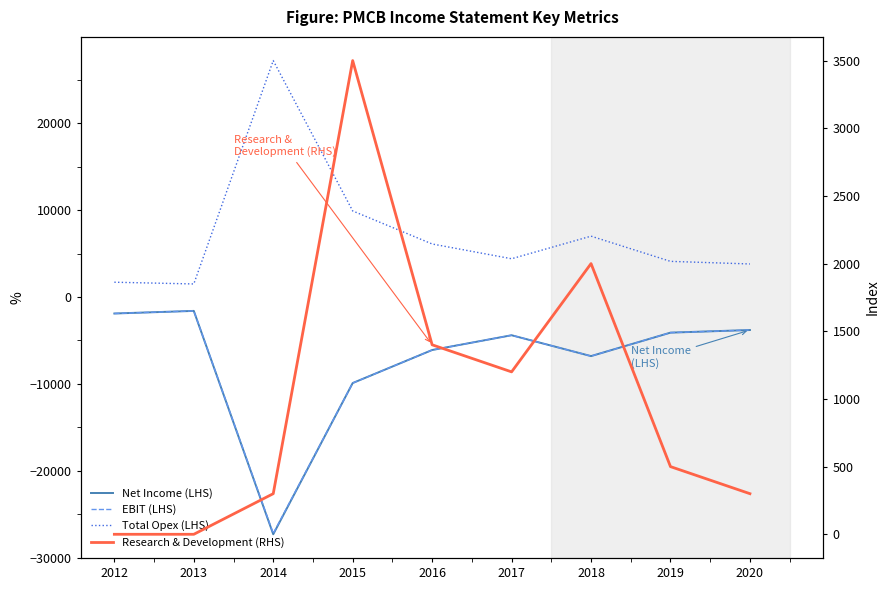

How many data points in Total Opex (LHS) are above 4400?

4